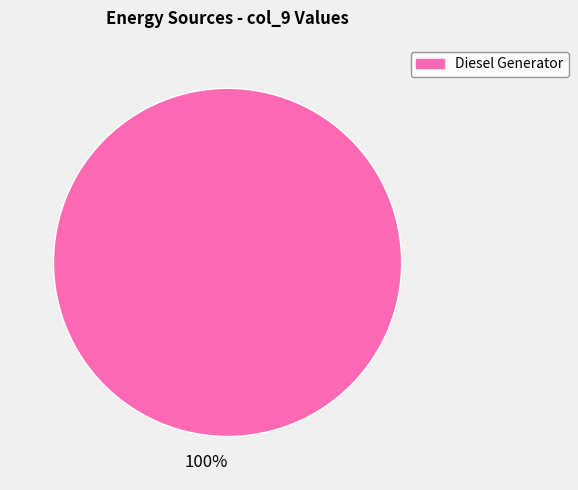

True or false: 100% accounts for 88% of the total.

False